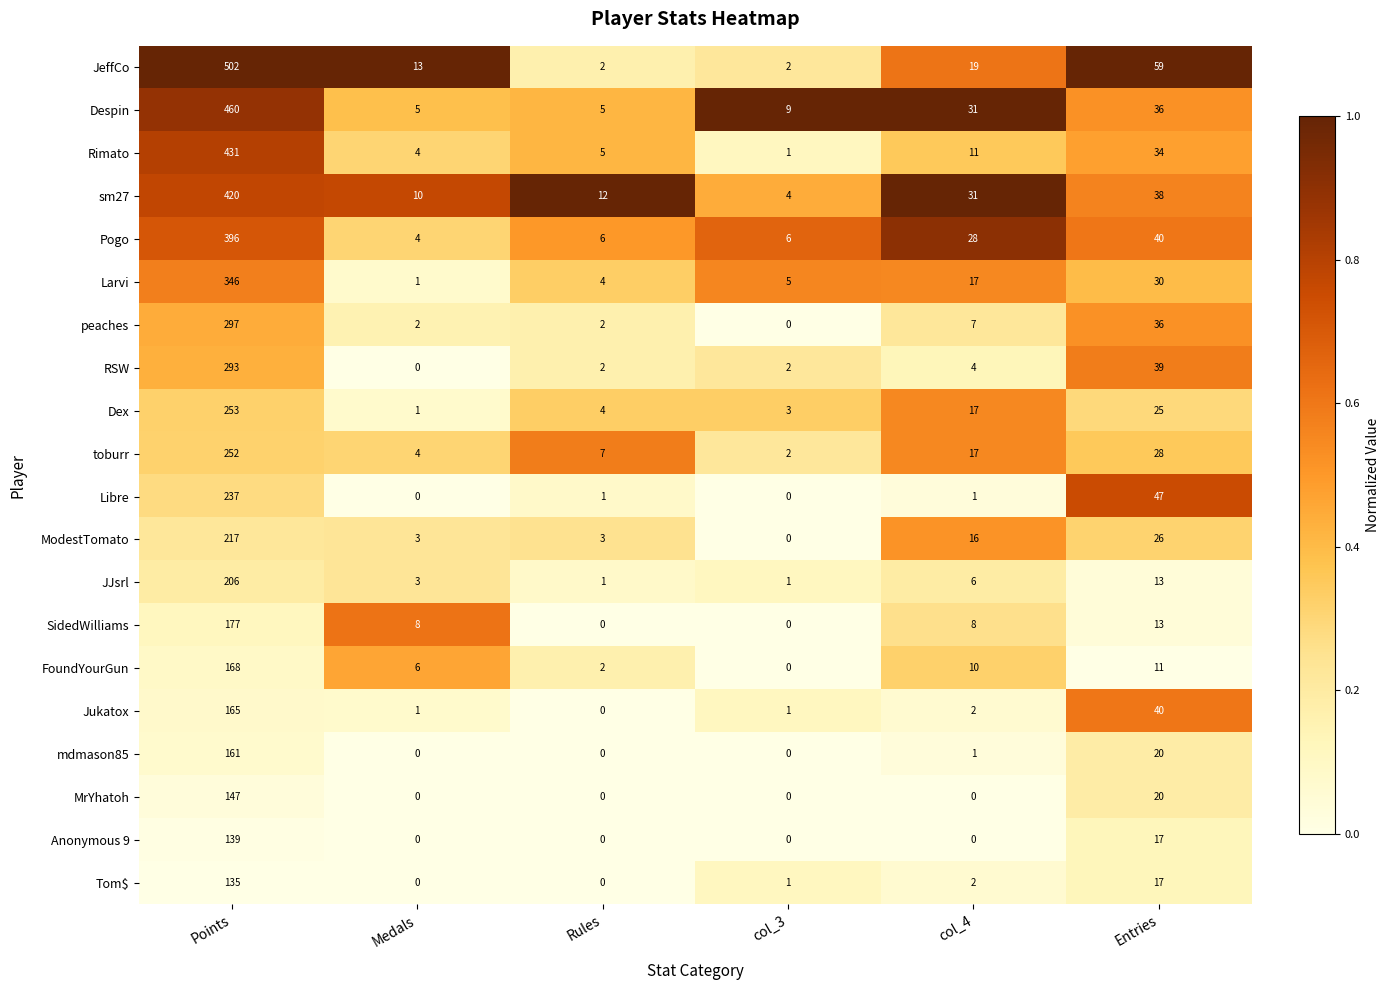

Between Medals and Entries, which series saw the biggest shift?

Libre